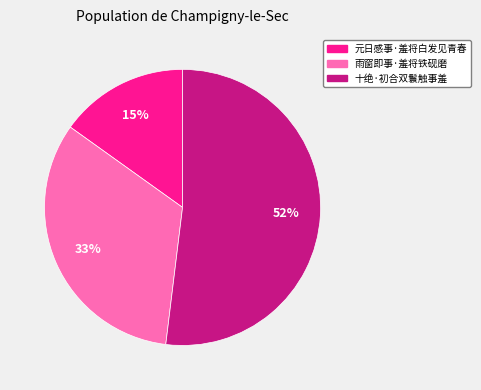

How many slices are in this pie chart?

3